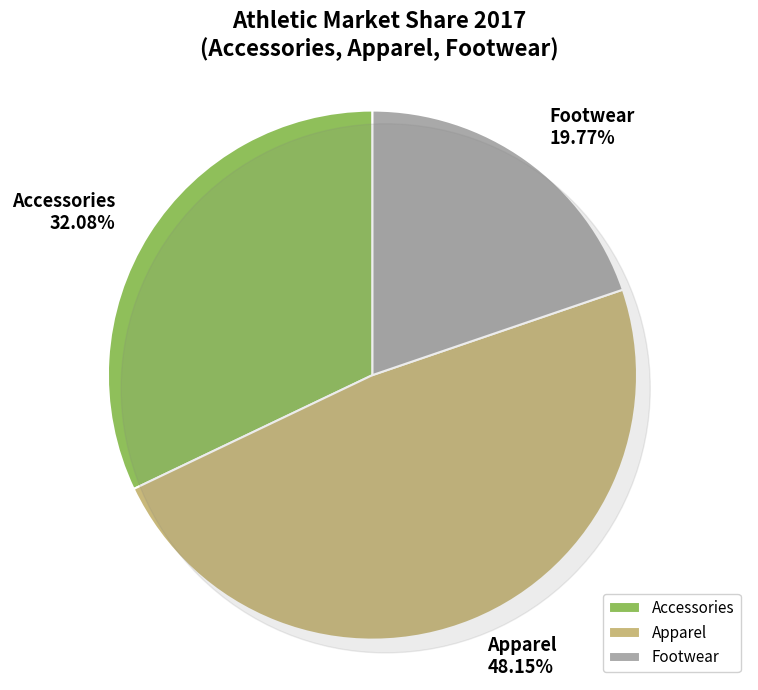

Is it true that Accessories is 32% of the pie?

True